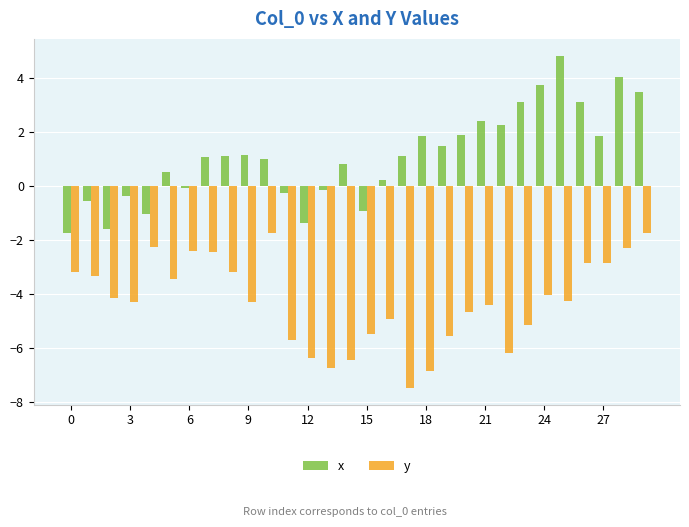

Are the bars grouped side by side (vs. stacked)?

Yes